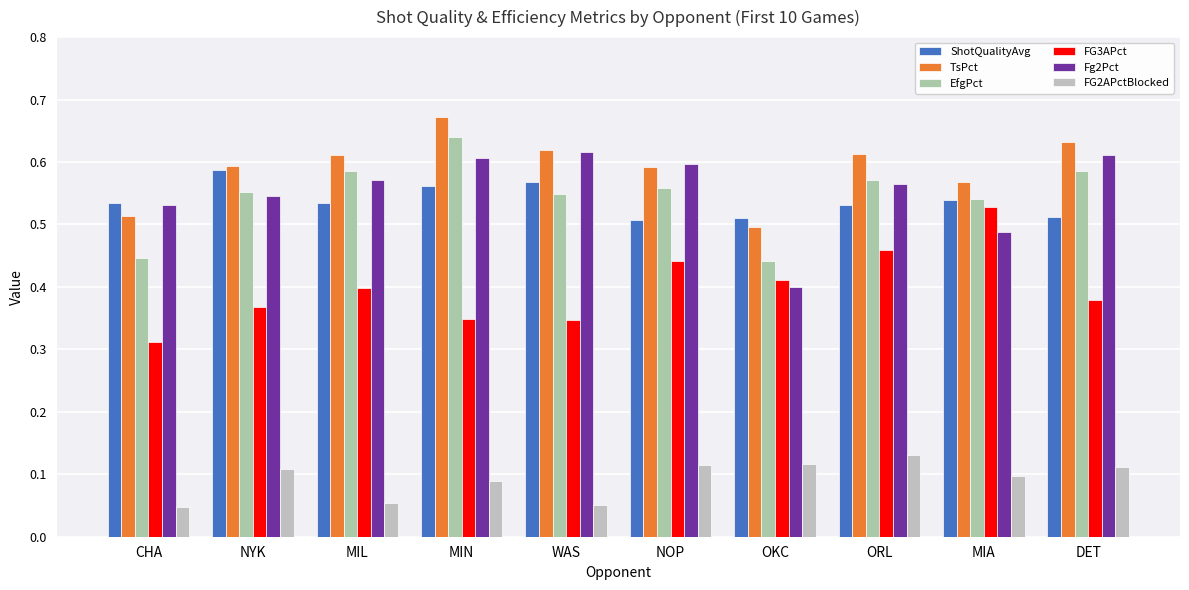

What is the value of the FG2APctBlocked bar at the 4th from the left?

0.1